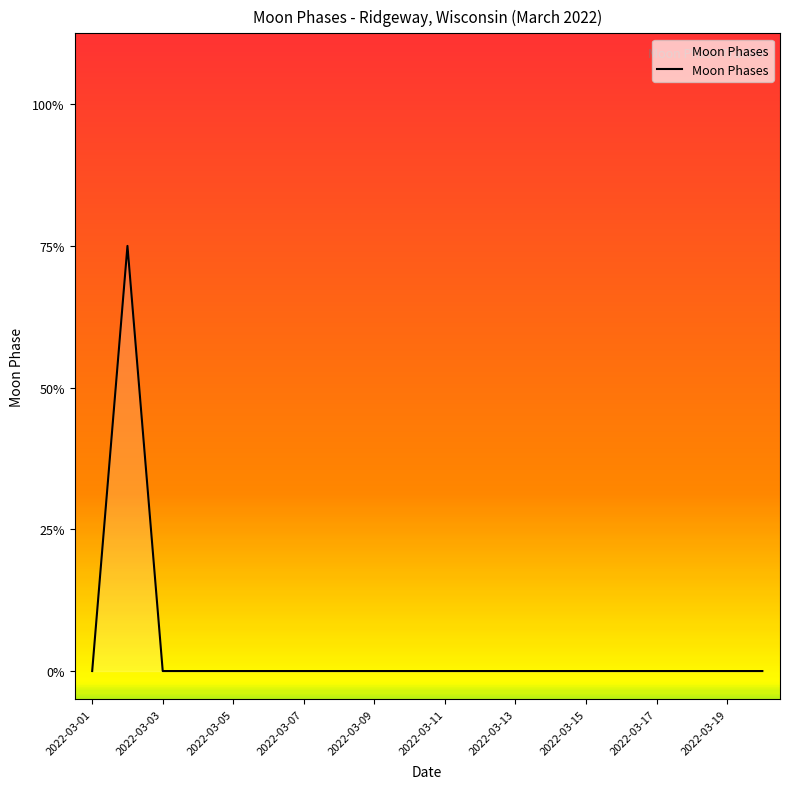

Is this an area chart (filled region under the line)?

Yes